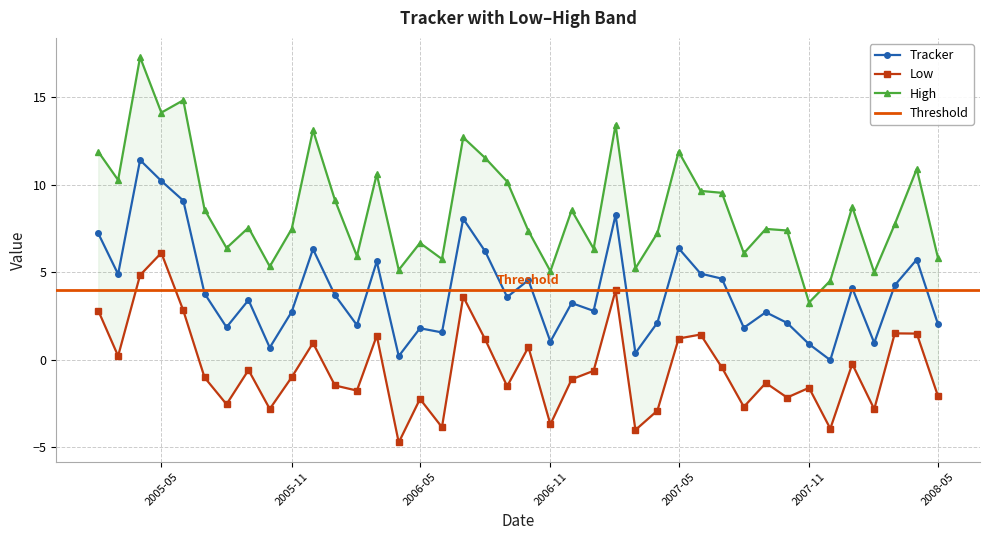

List the series in order of their overall mean, highest first.

High, Tracker, Low